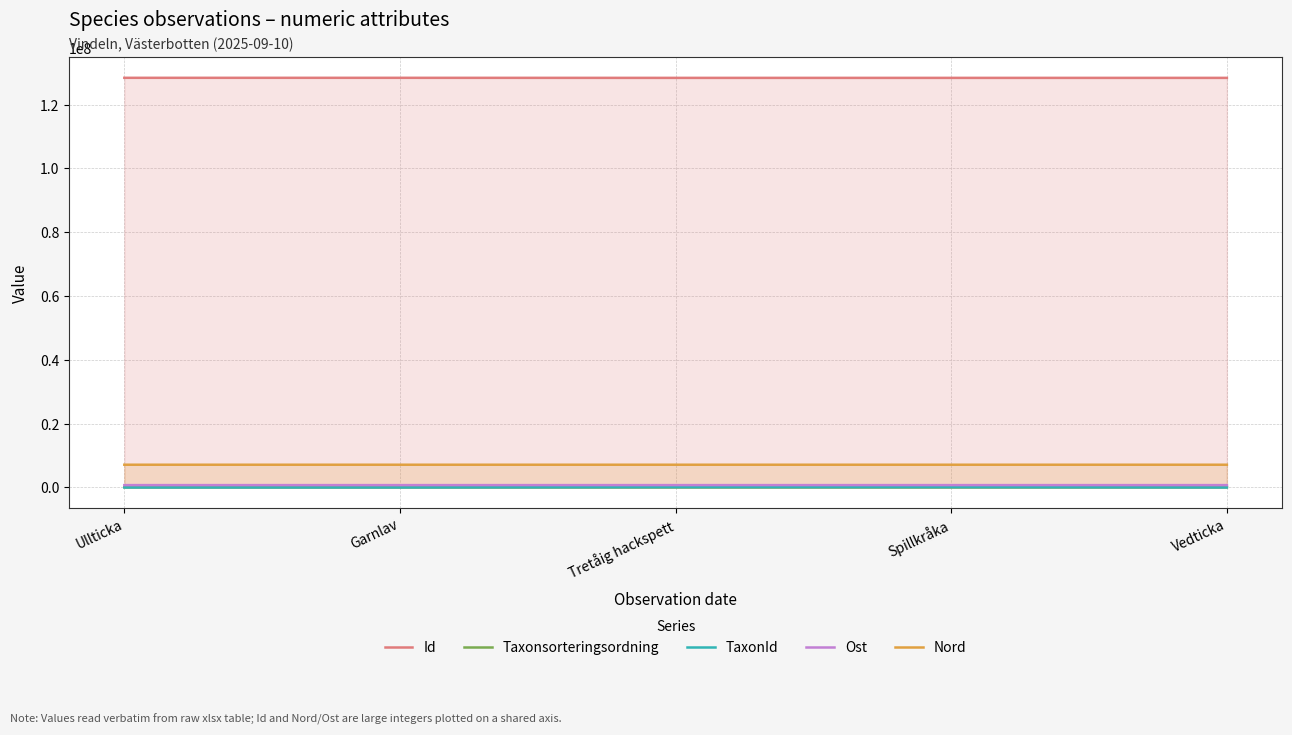

Between Tretåig hackspett and Vedticka, which series saw the biggest shift?

TaxonId